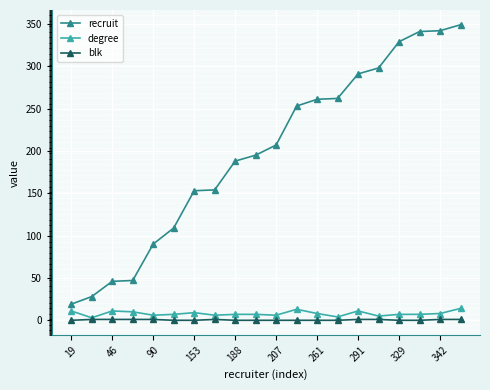

True or false: recruit and blk cross at least once.

False